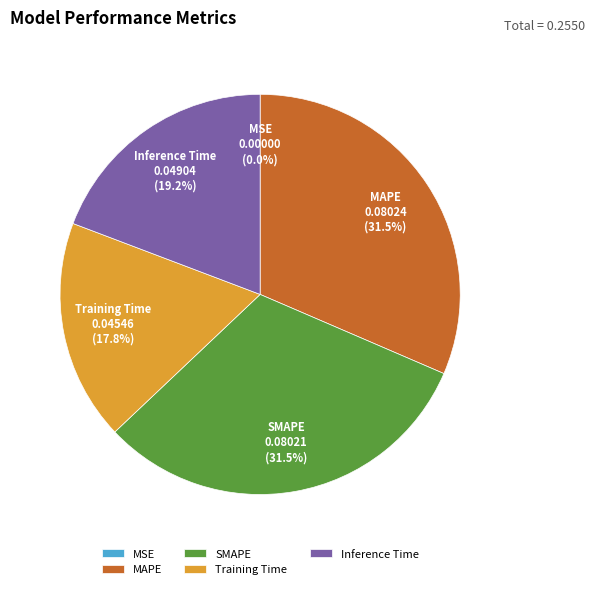

Combined, what portion of the pie is Inference Time and SMAPE?

50.7%